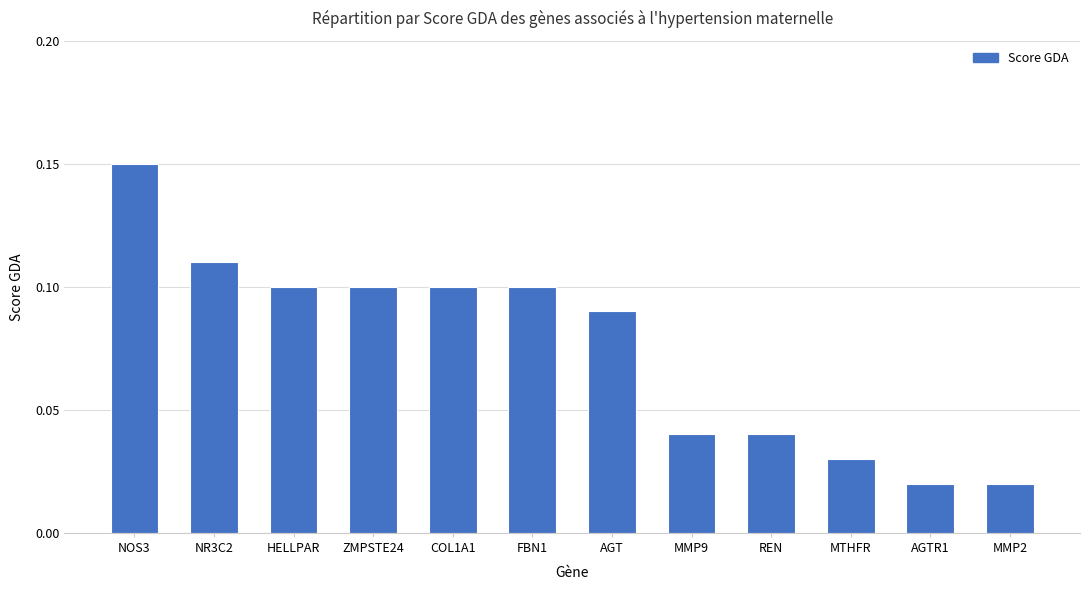

What is the sum of all values?

0.9